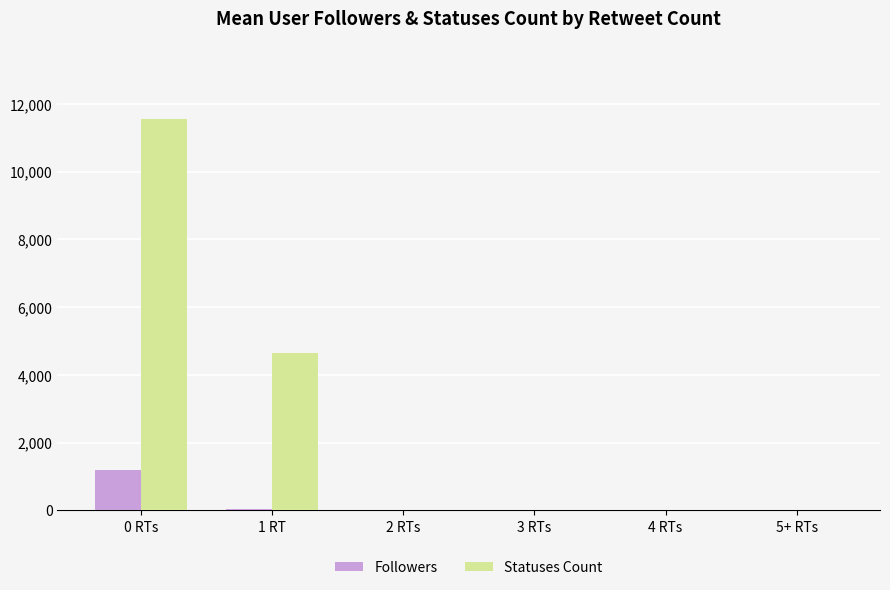

Which series has the largest total across all categories?

Statuses Count